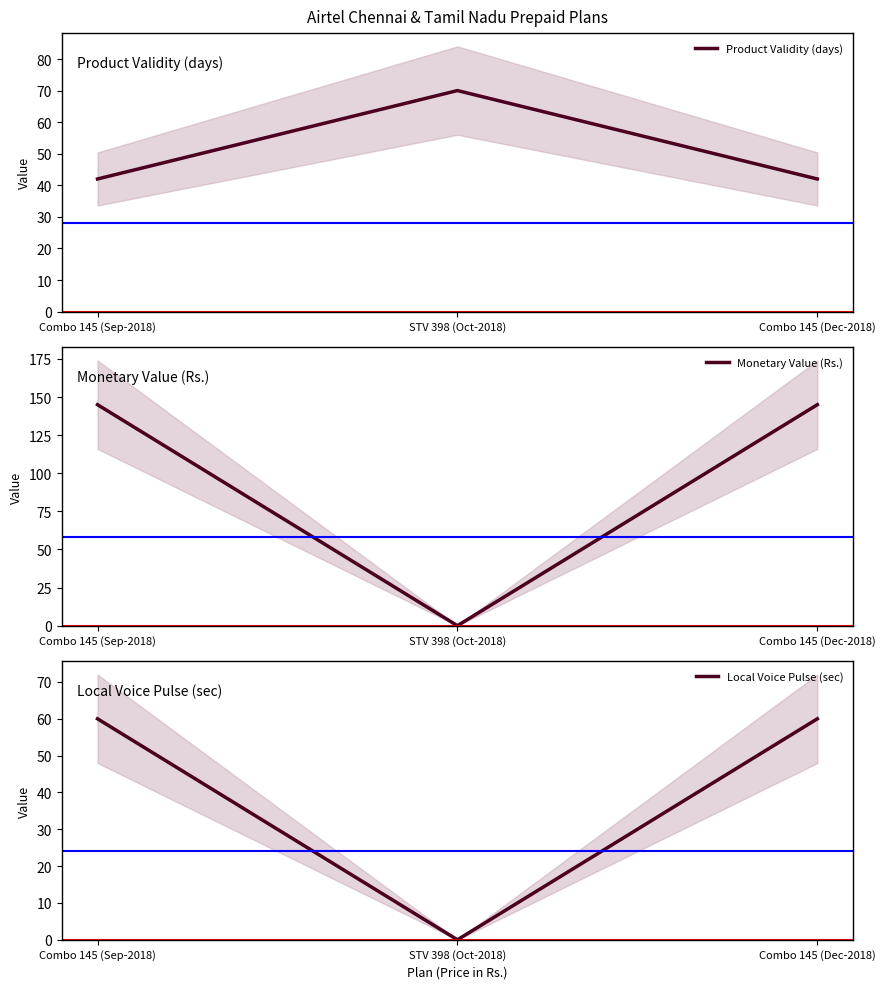

What is the greatest value displayed?

145